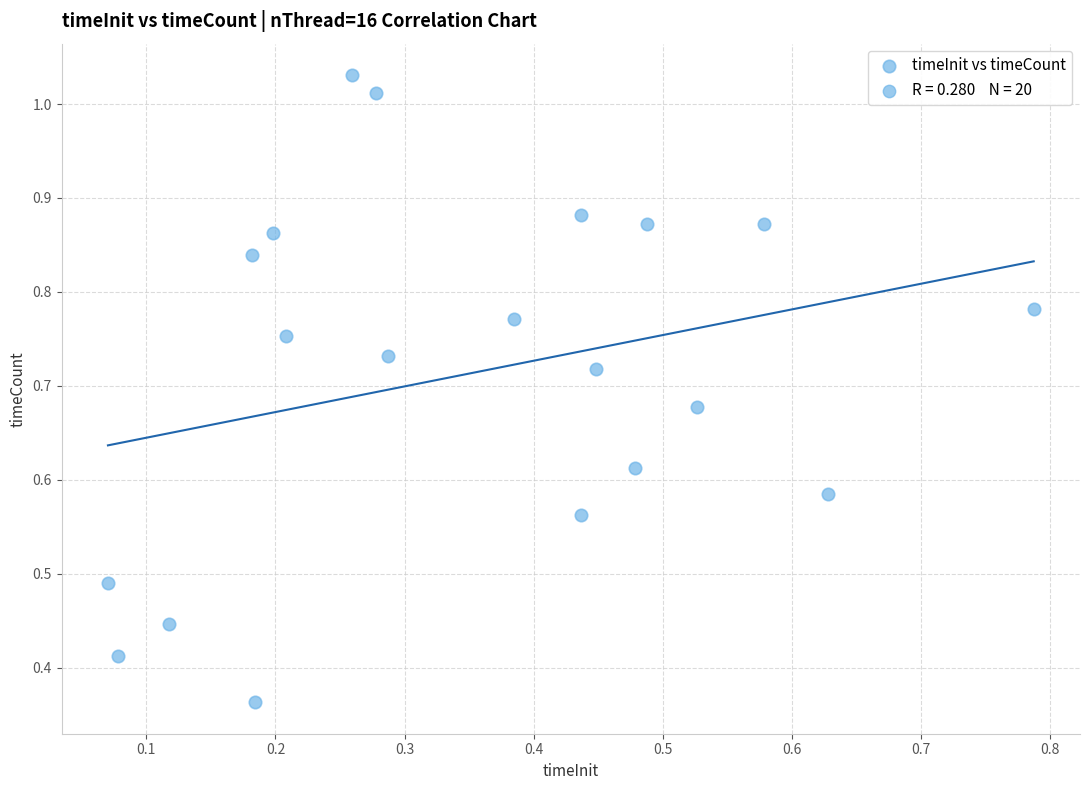

Count the number of points in this scatter plot.

20